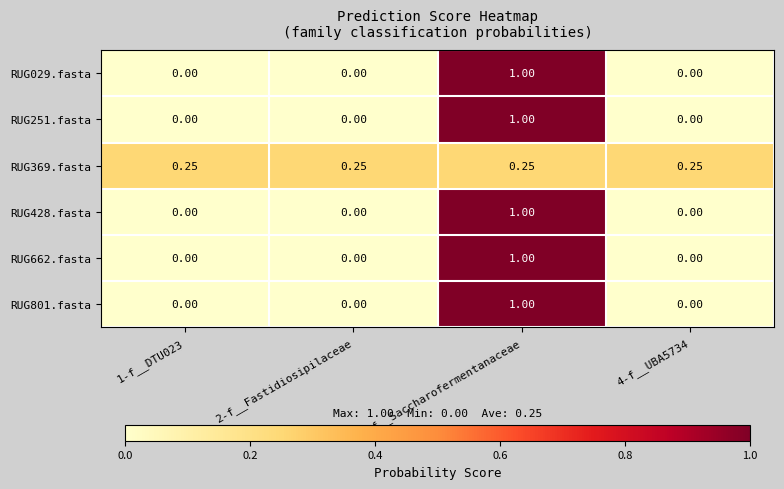

Is the value of RUG428.fasta at 4-f__UBA5734 greater than the value of RUG251.fasta at 3-f__Saccharofermentanaceae?

No